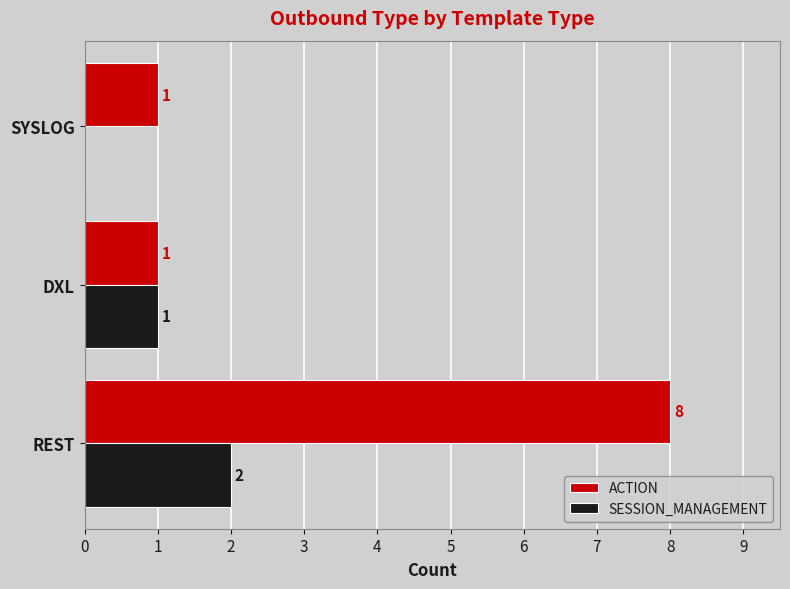

The value of SESSION_MANAGEMENT at SYSLOG is 0. True or false?

True